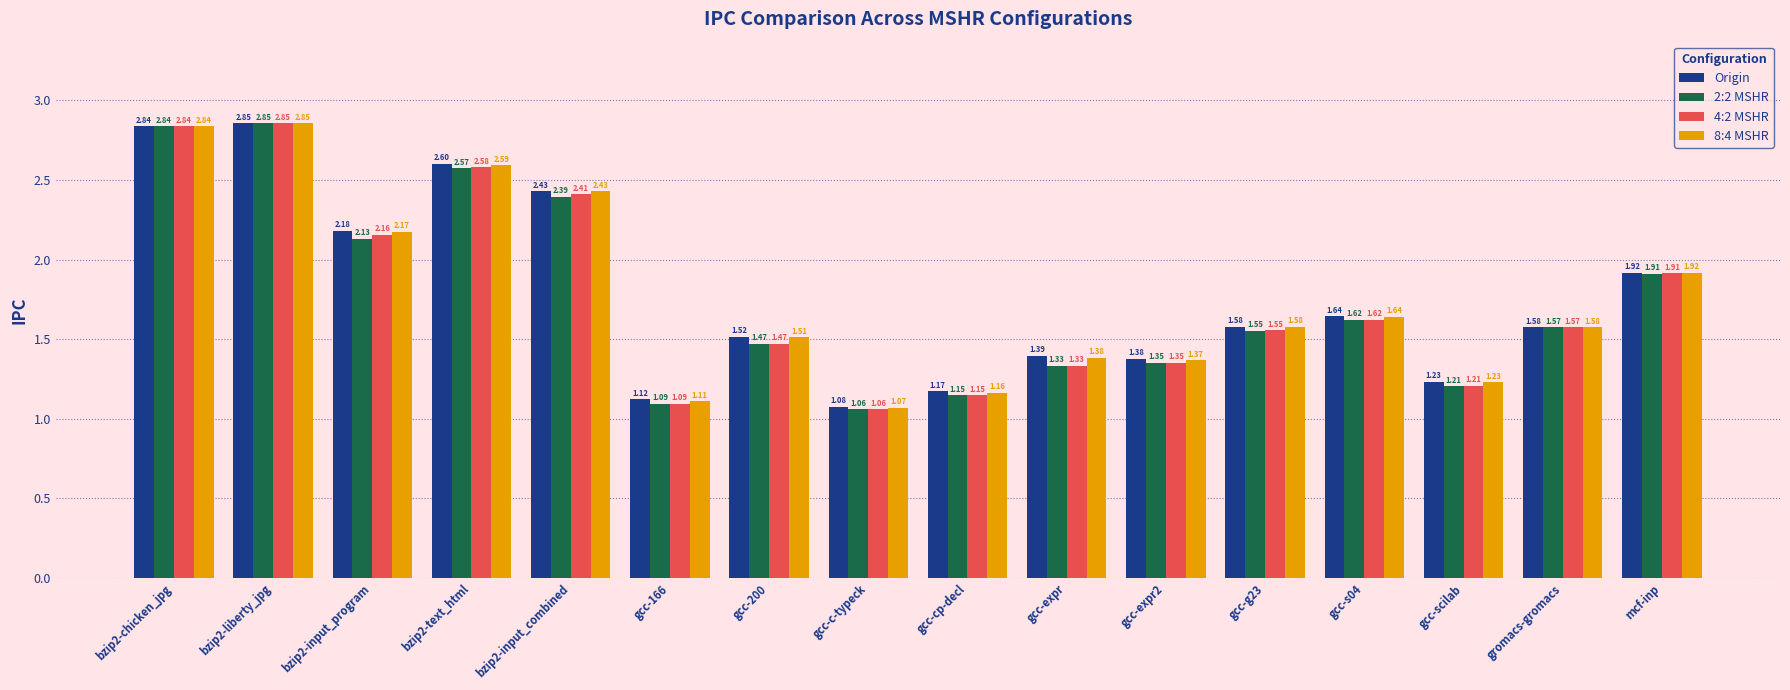

What is the average value of the Origin series?

1.8